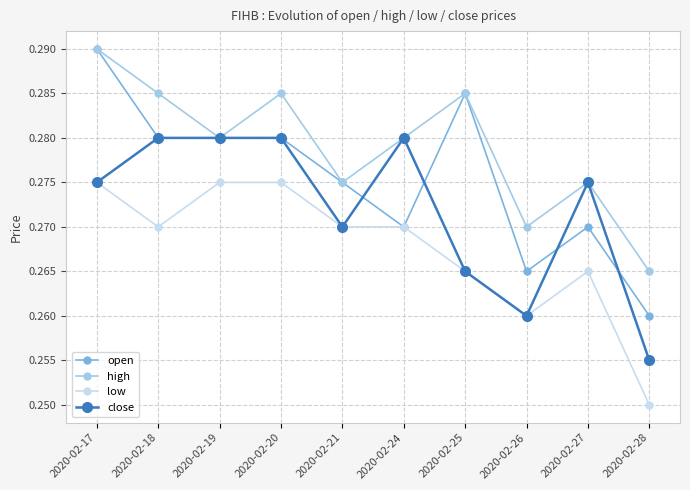

True or false: high has more than 2 interior local peaks.

True